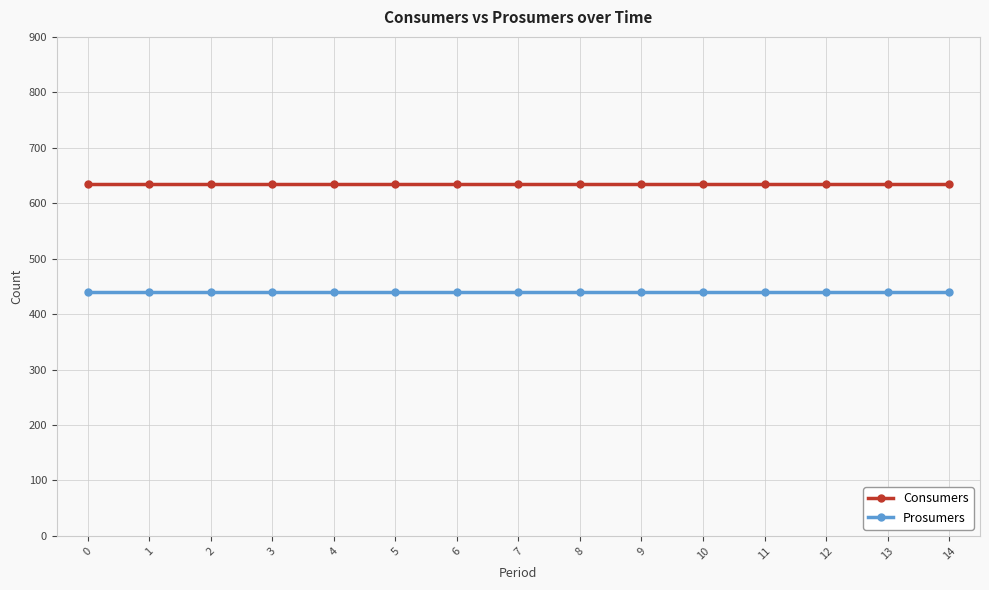

What is the maximum value shown in the chart?

635